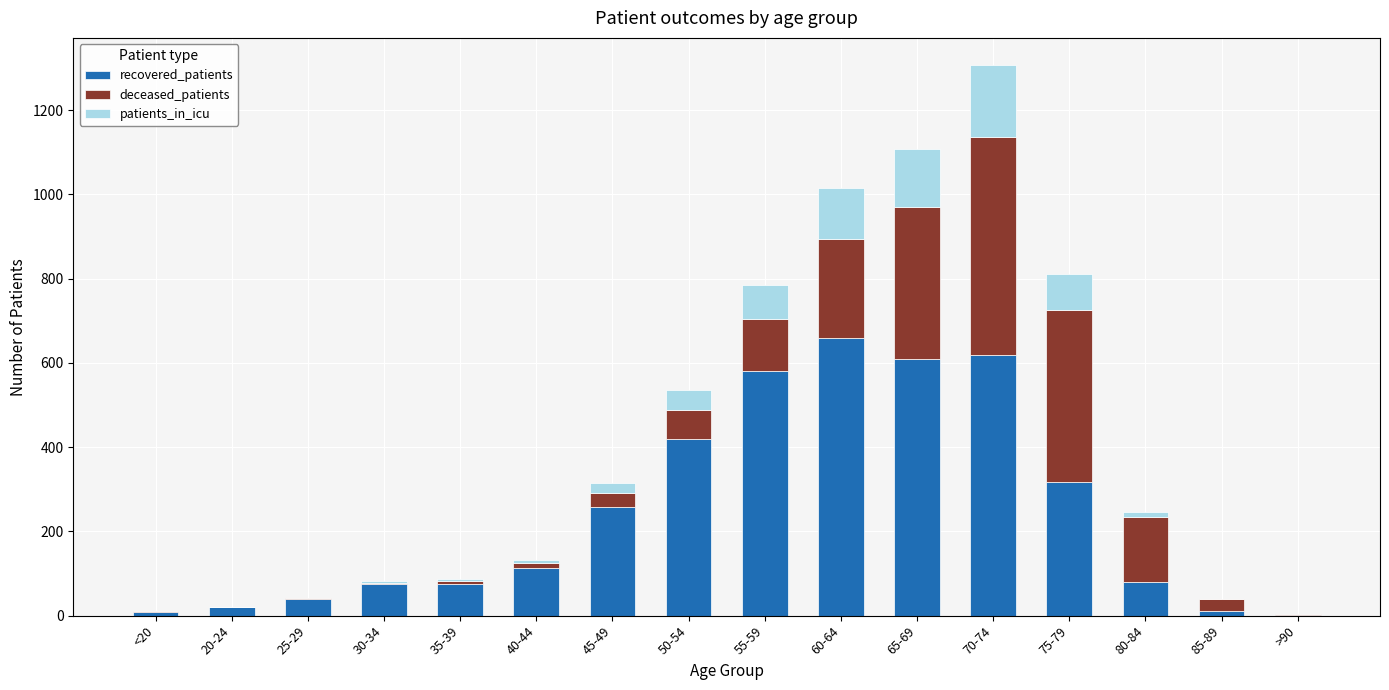

What is the highest value of the recovered_patients series?

659